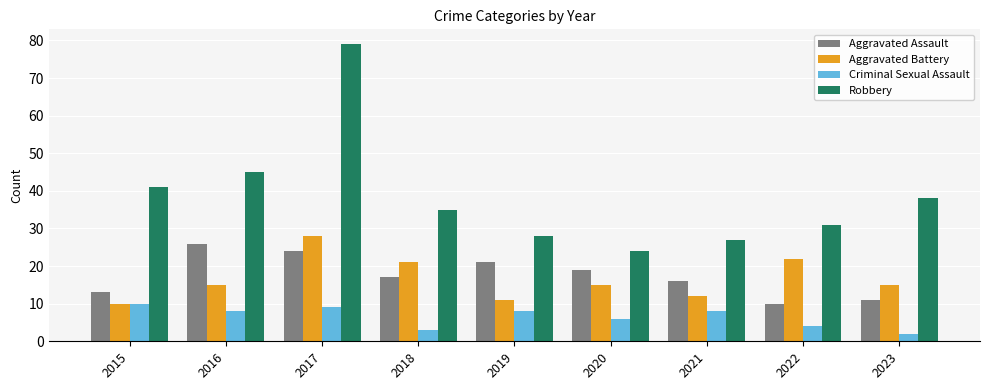

Count the number of categories in the chart.

9